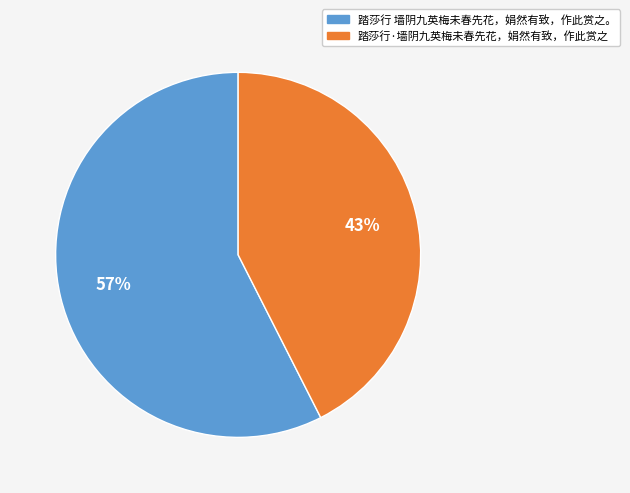

Do 踏莎行 墙阴九英梅未春先花，娟然有致，作此赏之。 and 踏莎行·墙阴九英梅未春先花，娟然有致，作此赏之 together represent more than half of the pie?

Yes